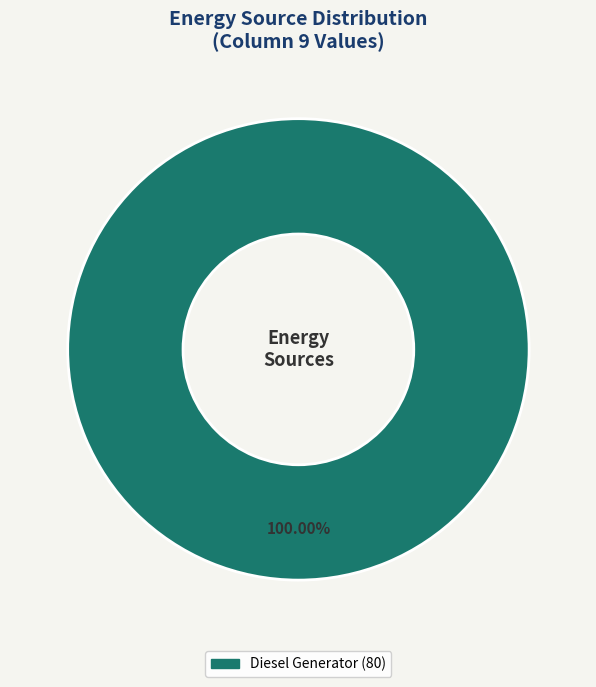

How many slices are in this pie chart?

1